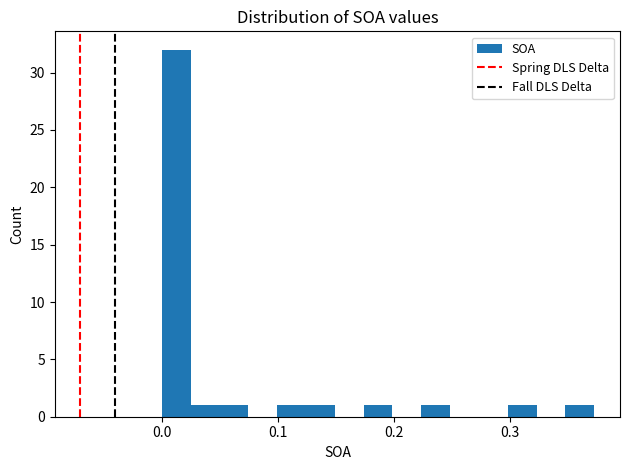

Read against the x-axis, roughly where is the centre of the tallest bar?

0.01